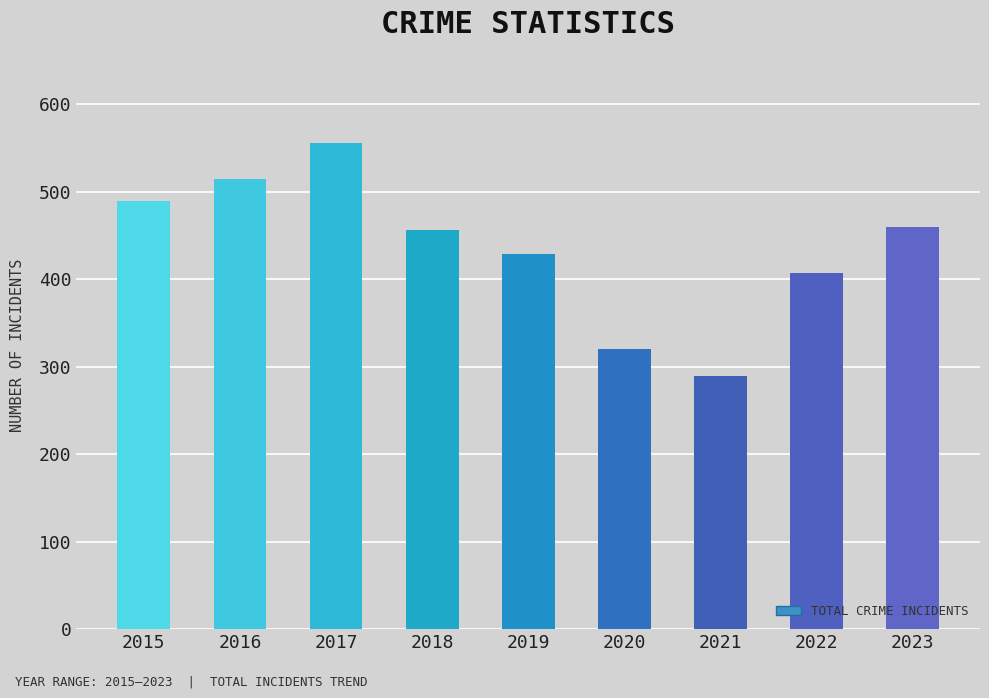

True or false: the data shows 687 at 2019.

False